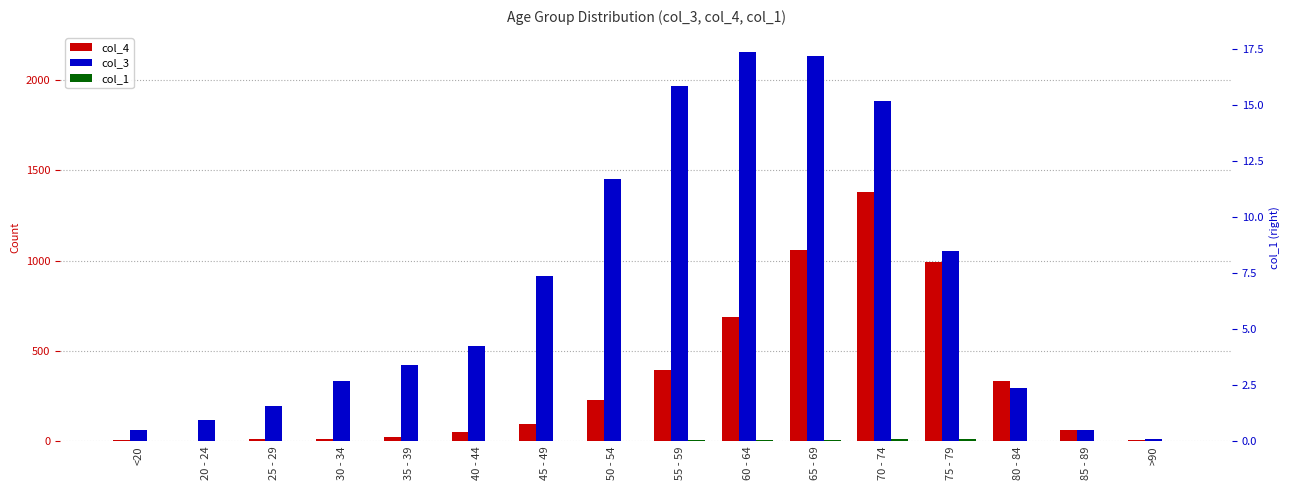

The value of col_3 at 60 - 64 is 3432. True or false?

False